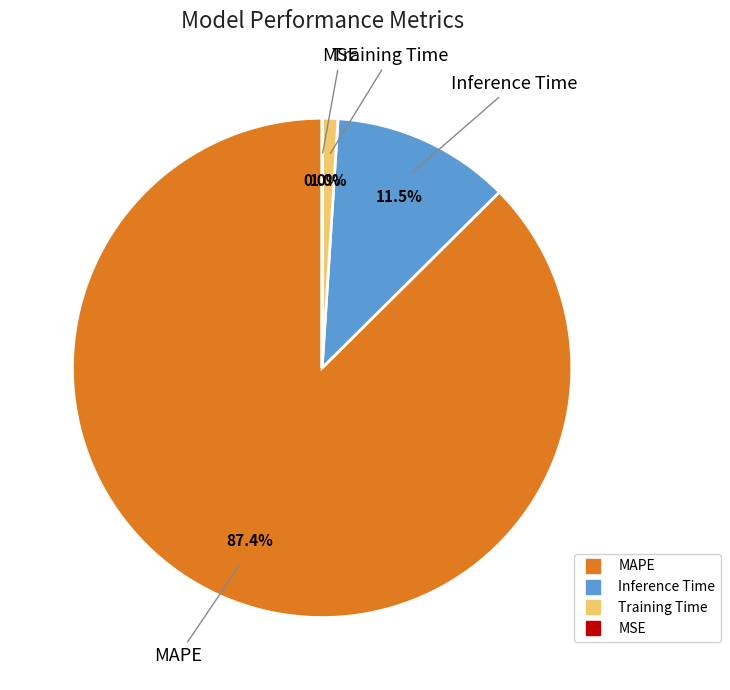

Which slice is the largest?

MAPE